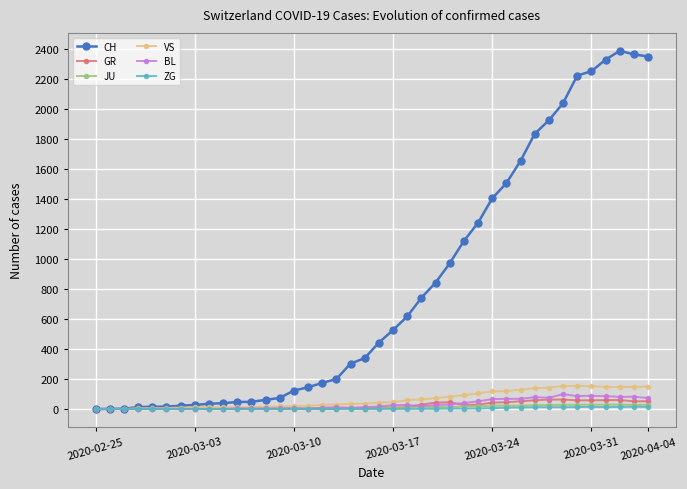

What is the sum of all ZG values?

155